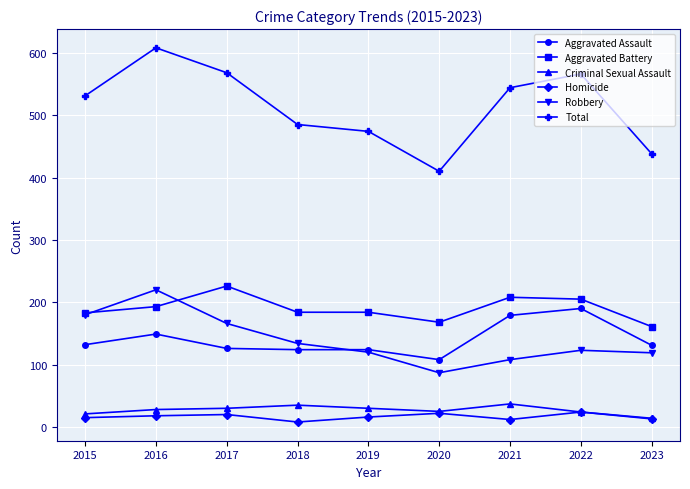

What are all the series names shown in the legend?

Aggravated Assault, Aggravated Battery, Criminal Sexual Assault, Homicide, Robbery, Total